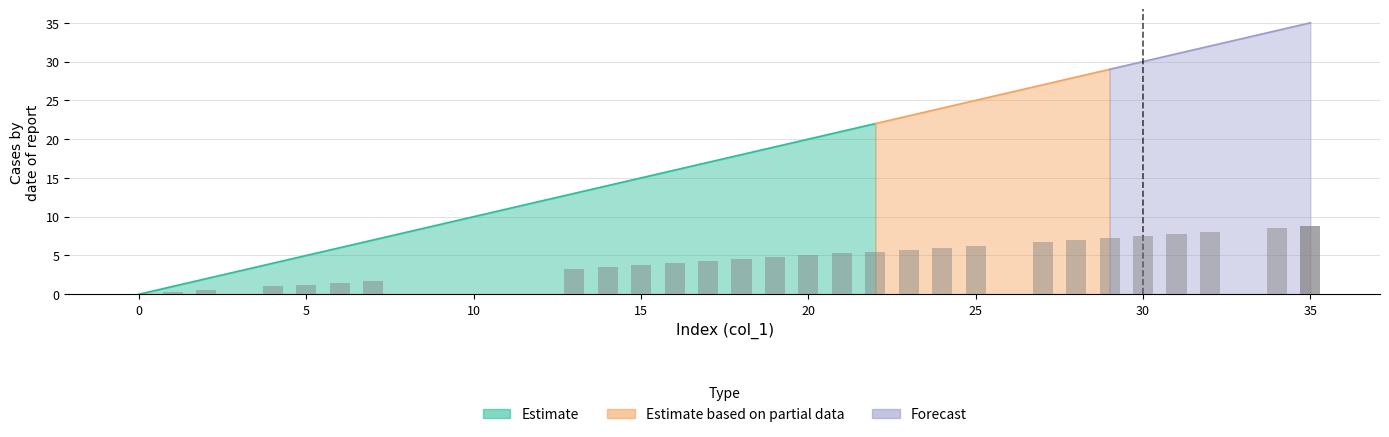

Reading left to right, transcribe all the data shown in this chart.

0.0	0.2	0.5	1.0	1.2	1.5	1.8	3.2	3.5	3.8	4.0	4.2	4.5	4.8	5.0	5.2	5.5	5.8	6.0	6.2	6.8	7.0	7.2	7.5	7.8	8.0	8.5	8.8	8.8